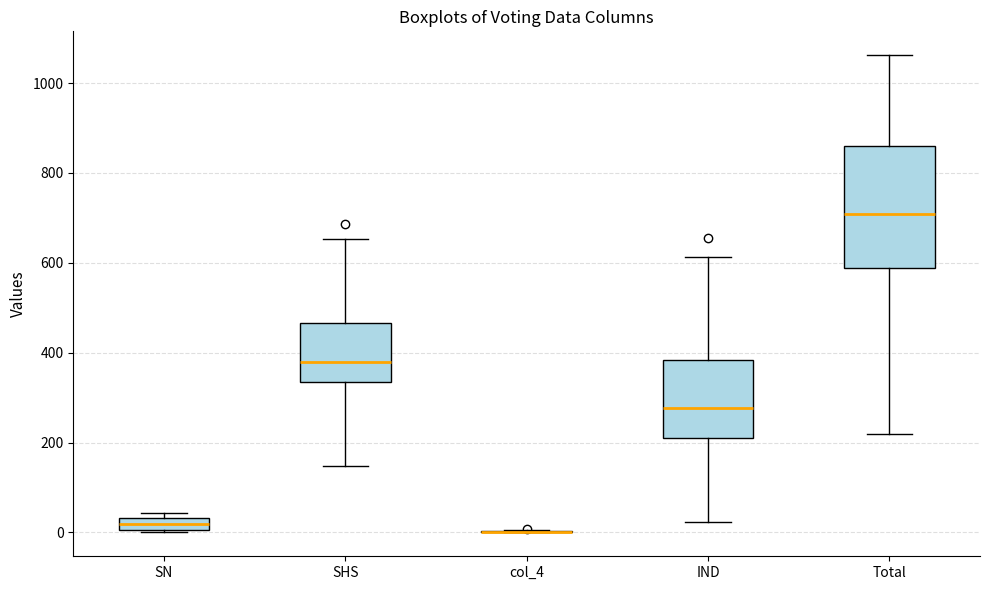

Where is the upper edge of the box for Total on the y-axis? The values are not printed on the chart, so give them approximately, as read against the axis.

860